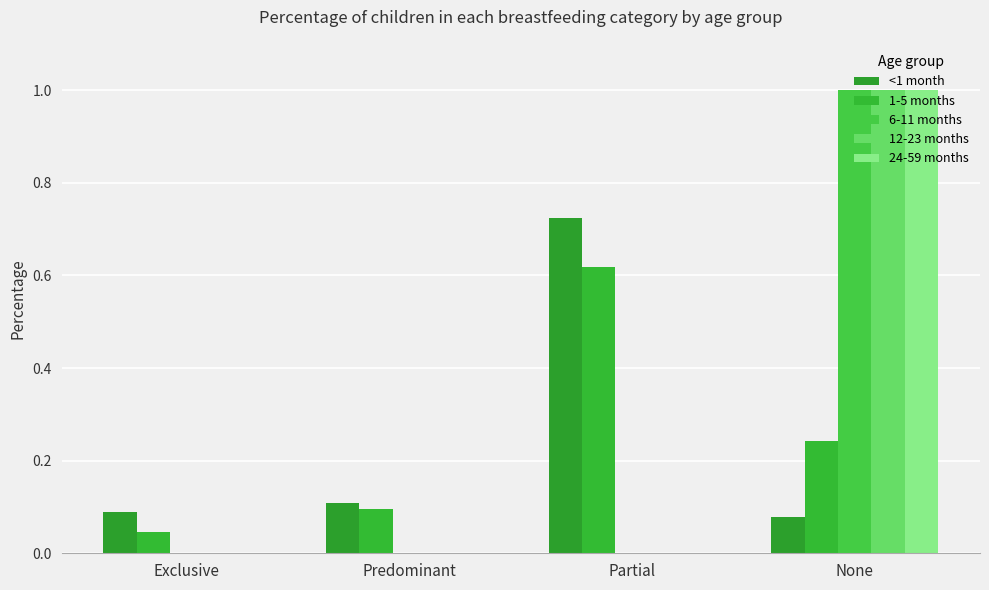

Count the number of categories in the chart.

4